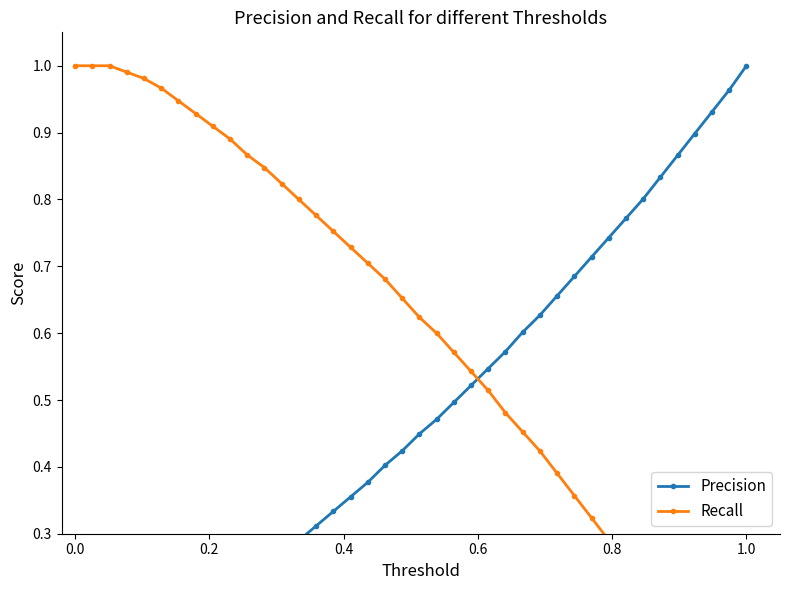

Rank the series by their maximum value, from lowest to highest.

Precision, Recall